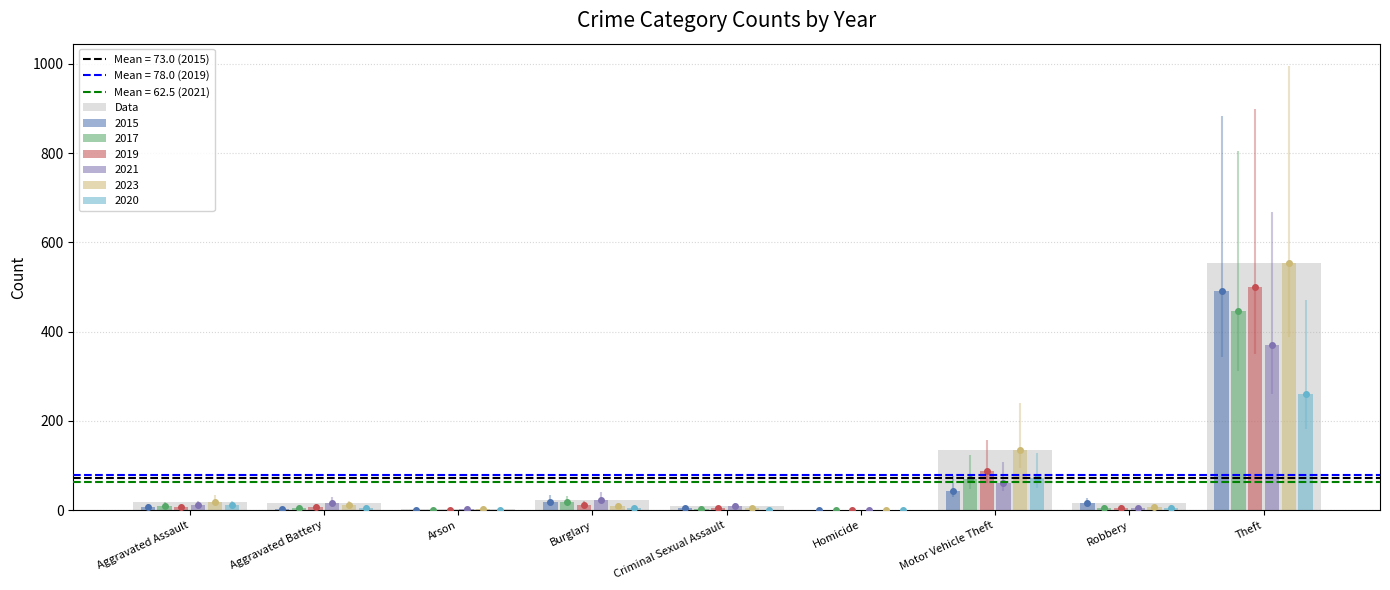

Are the bars horizontal?

No